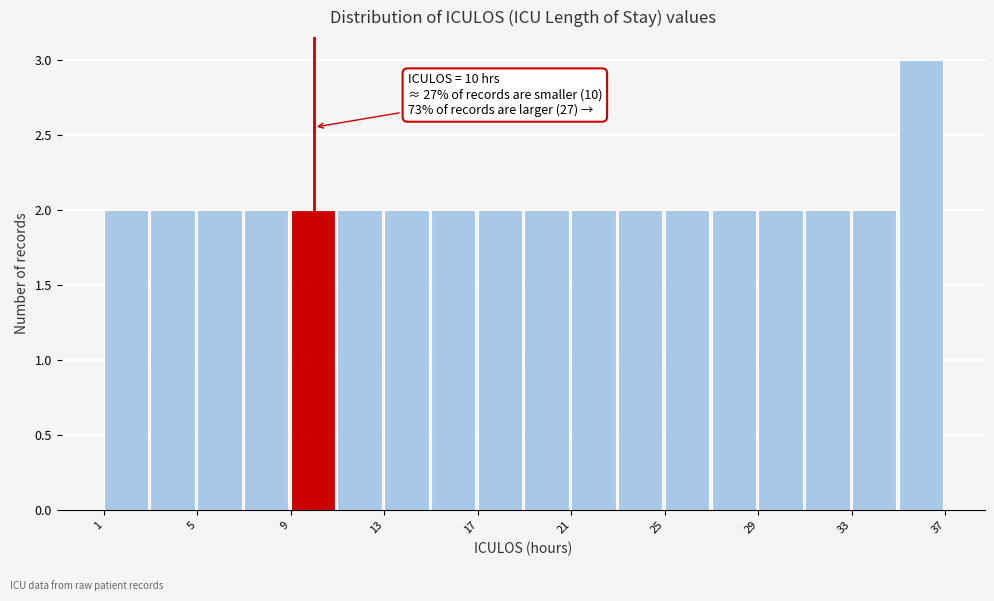

Which range on the x-axis has the tallest bar?

35 to 37